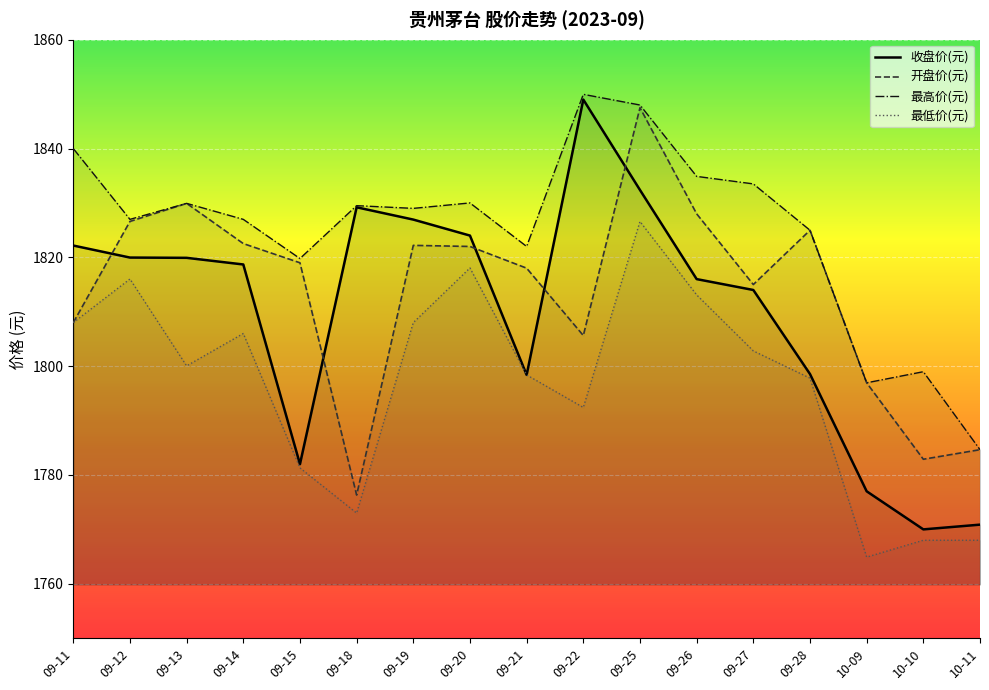

How many data points in 最高价(元) are above 1829?

8